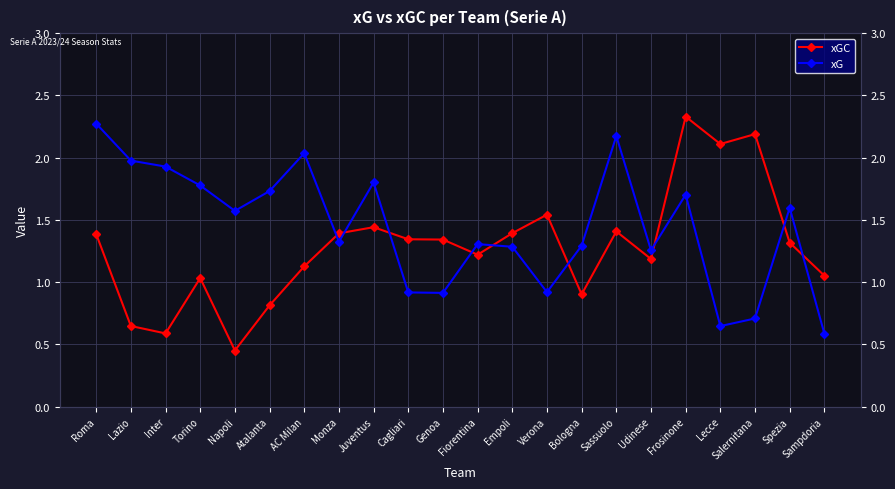

After their last crossing, which series has the higher values: xGC or xG?

xGC